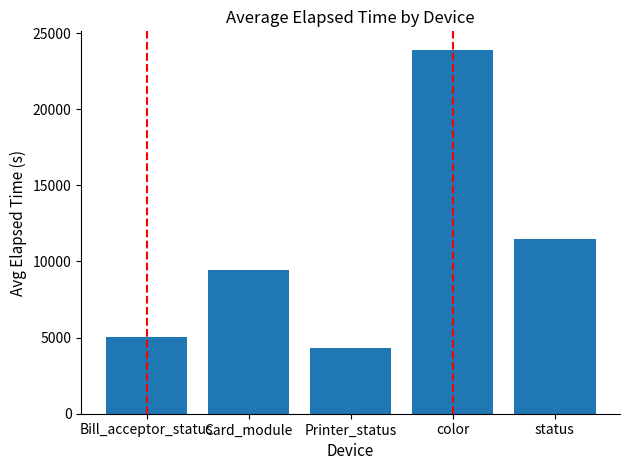

Which label corresponds to the largest value in the chart?

color